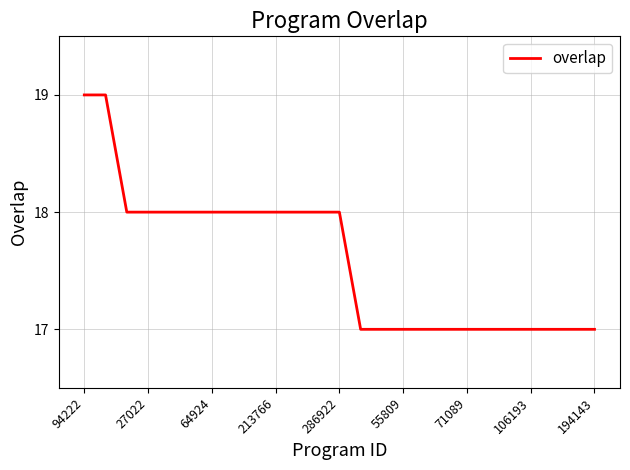

What is the minimum value shown in the chart?

17